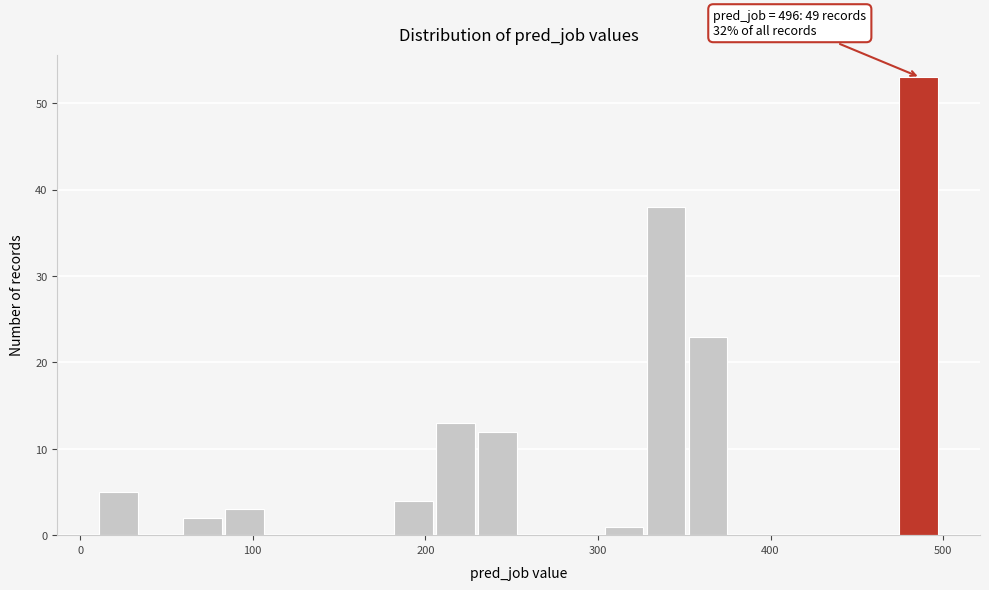

Read against the x-axis, roughly where is the centre of the tallest bar?

490